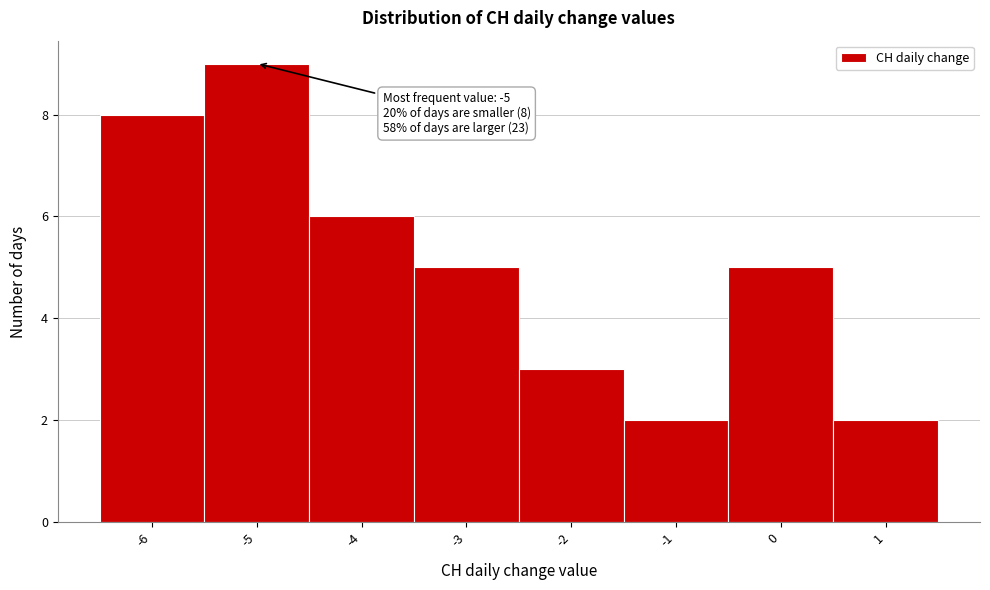

Which range on the x-axis has the tallest bar?

-5.5 to -4.5